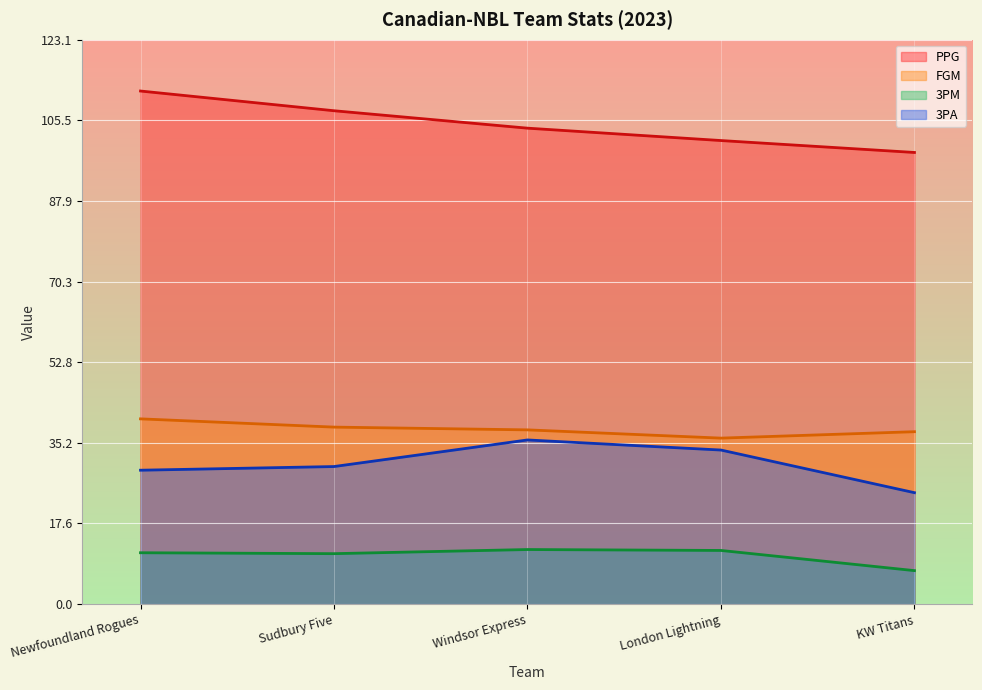

Between Sudbury Five and KW Titans, which series saw the biggest shift?

PPG